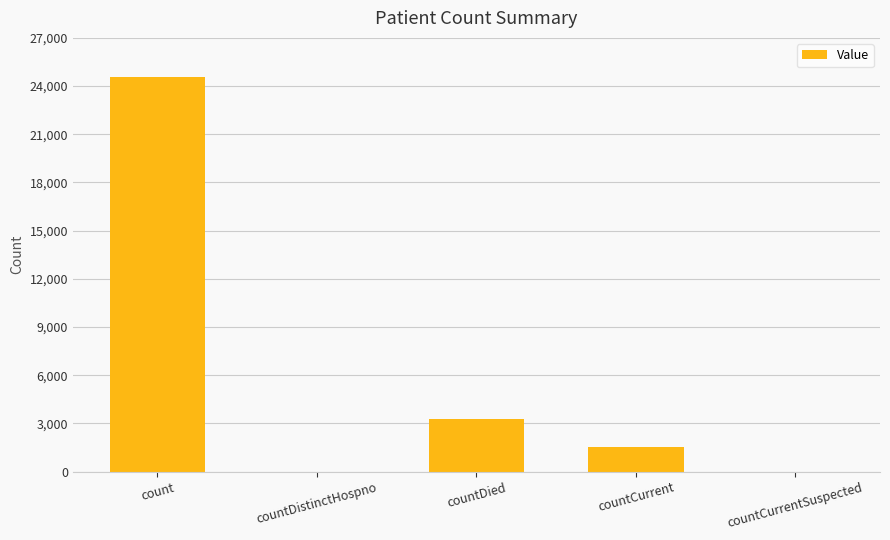

Which has a higher value, count or countDistinctHospno?

count